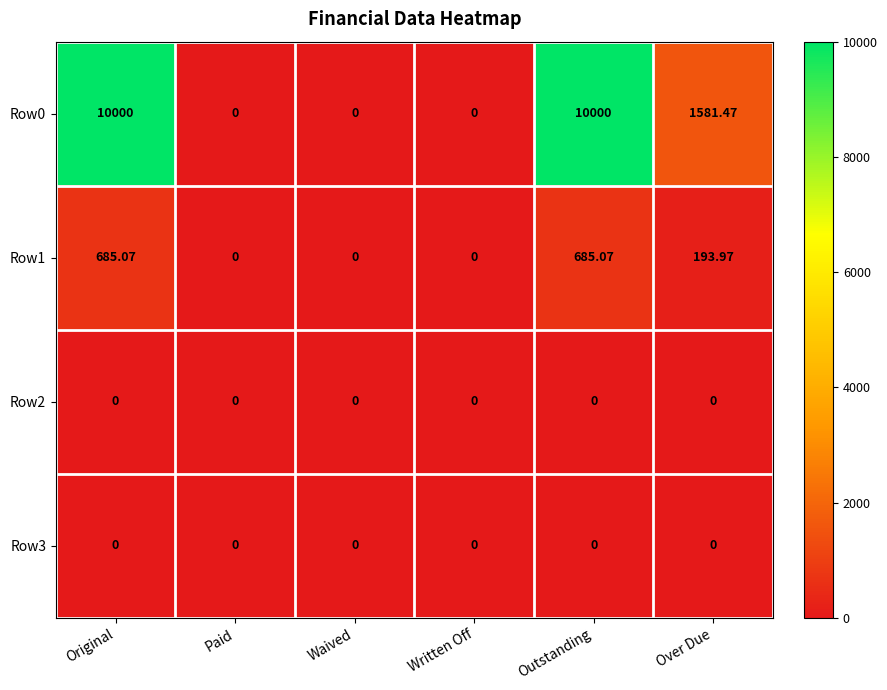

Is the value of Row0 at Original greater than the value of Row3 at Written Off?

Yes